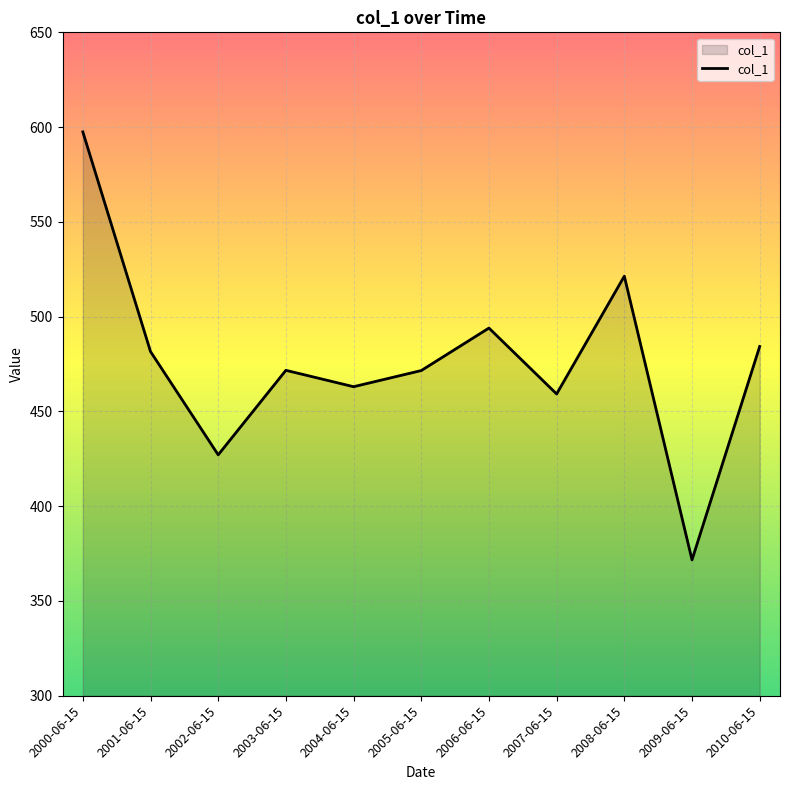

What is the sum of the values at 2010-06-15 and 2004-06-15?

947.3